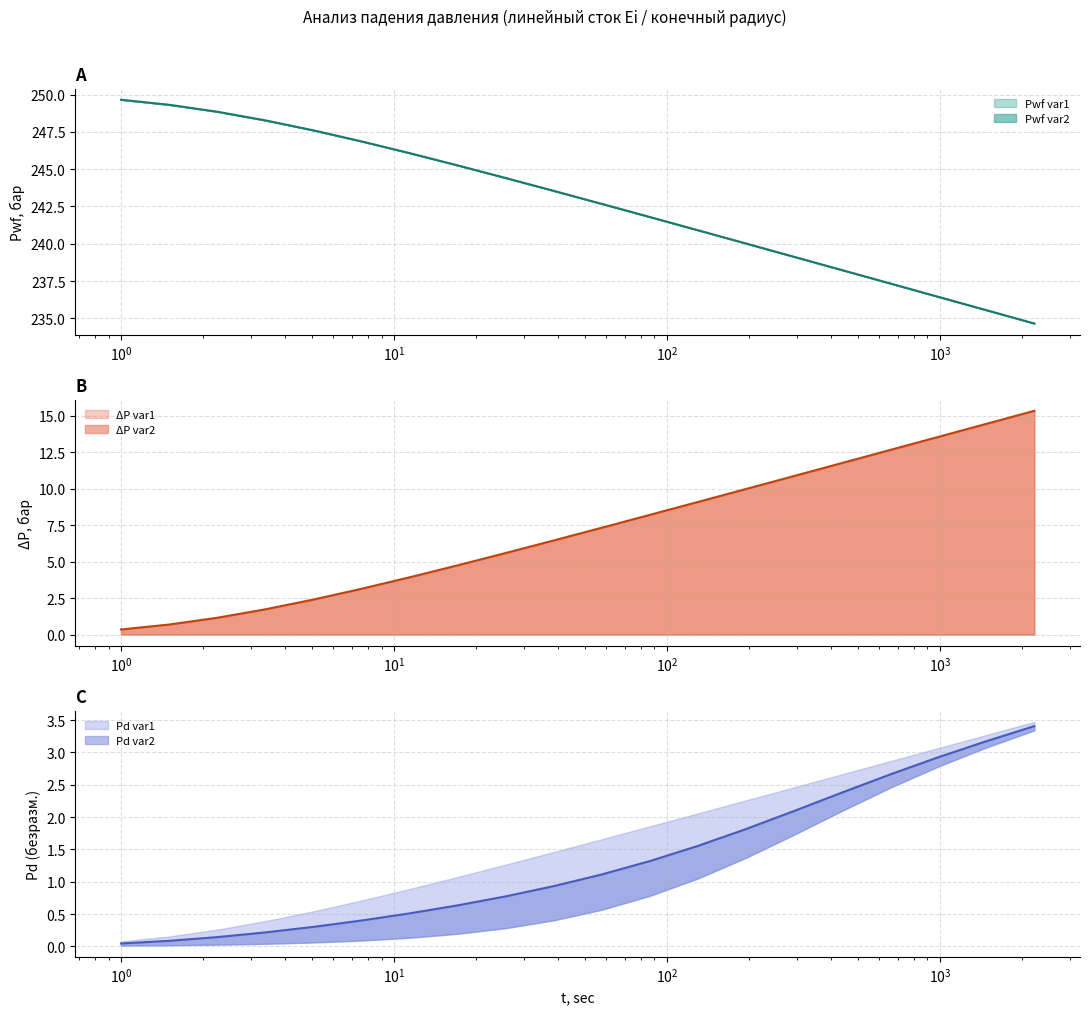

What is the difference between the highest and lowest values at 57.6650390625?

241.6